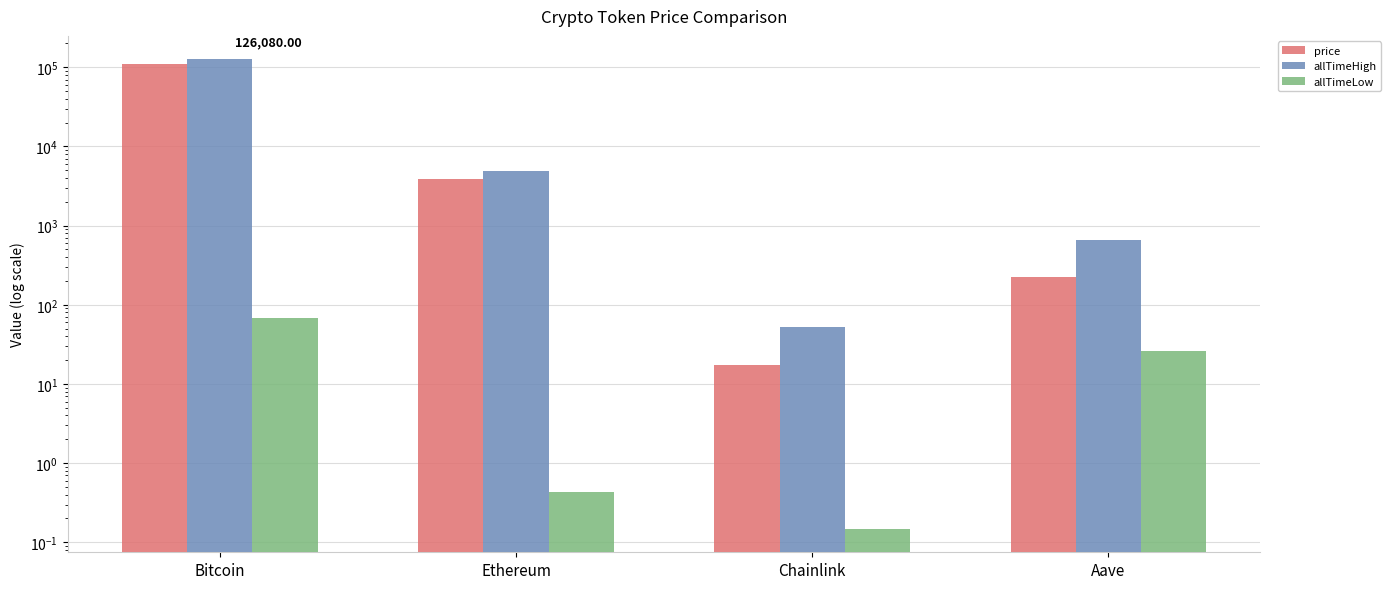

Is the value of allTimeHigh at Ethereum greater than the value of price at Chainlink?

Yes